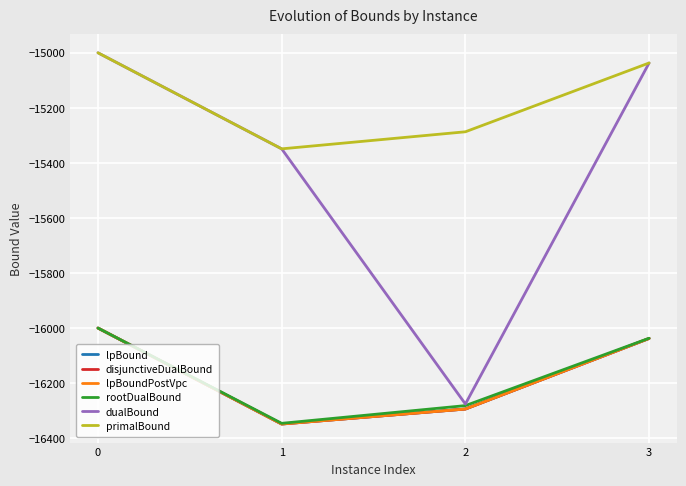

Is this an area chart (filled region under the line)?

No